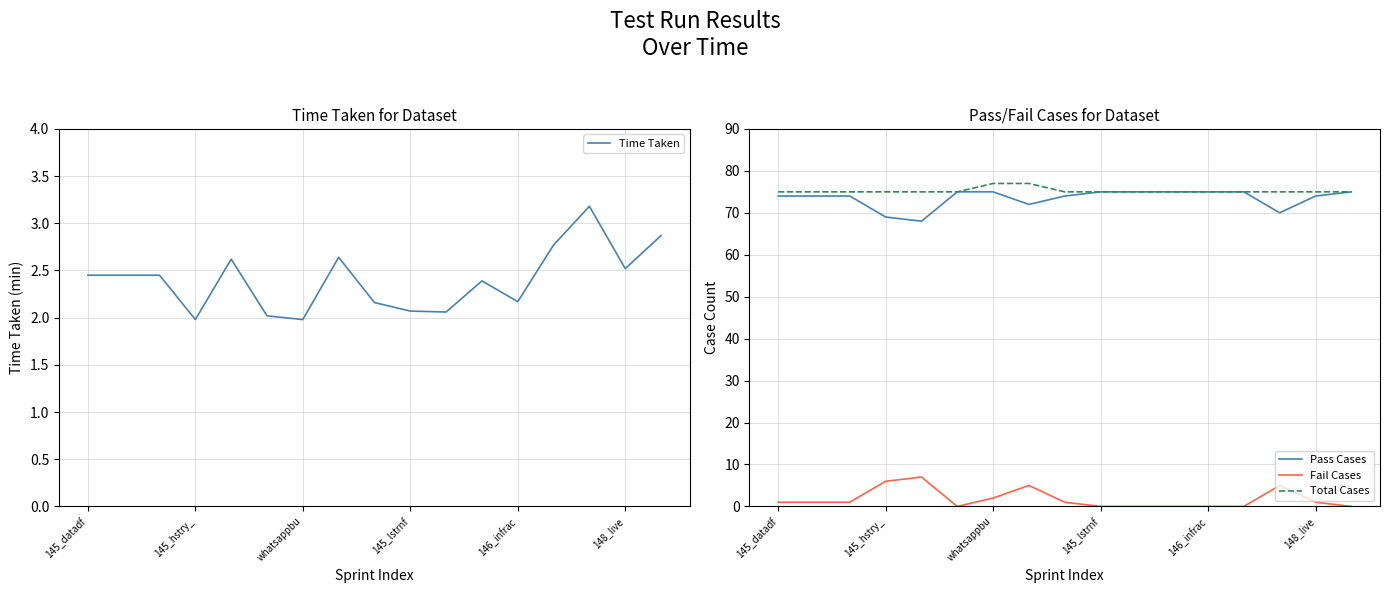

What is the difference between the second highest and second lowest values in the Time Taken series?

0.9